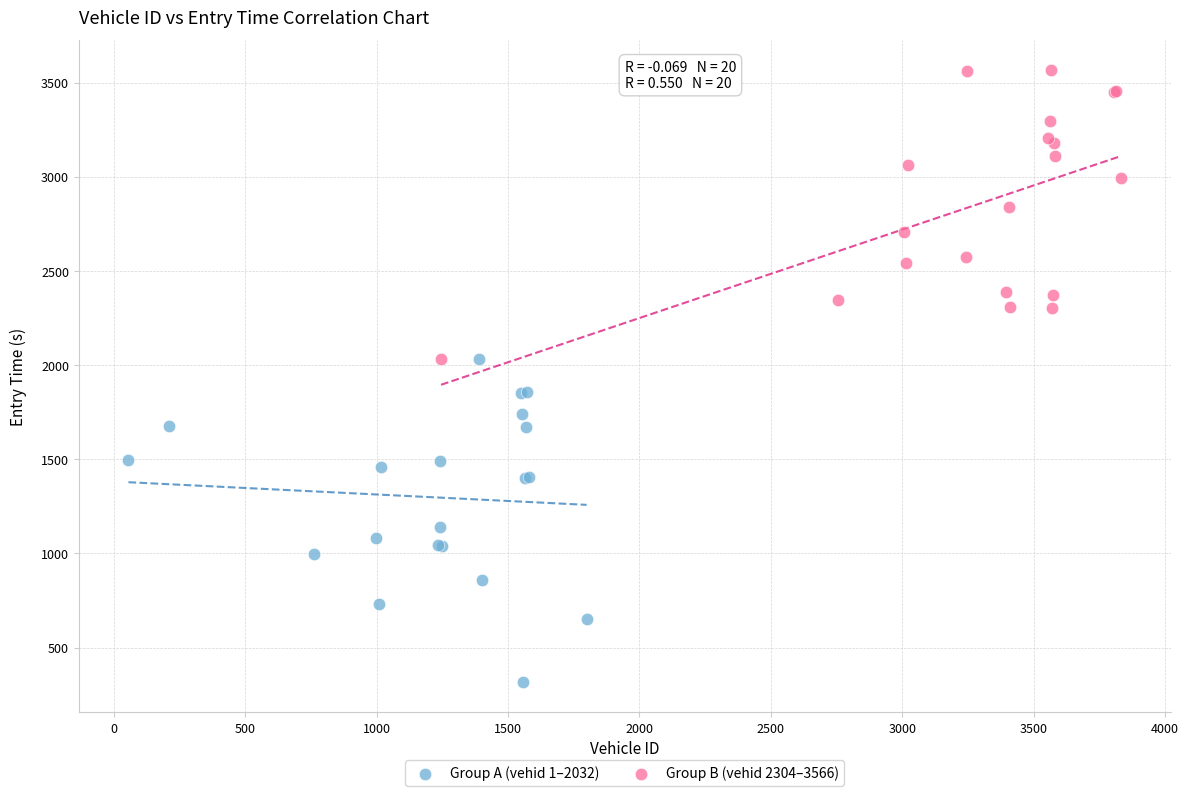

Which series reaches the maximum Y coordinate?

Group B (vehid 2304–3566)